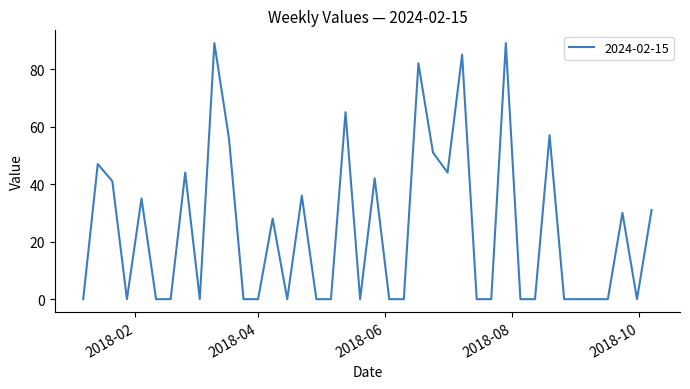

What is the greatest value displayed?

89